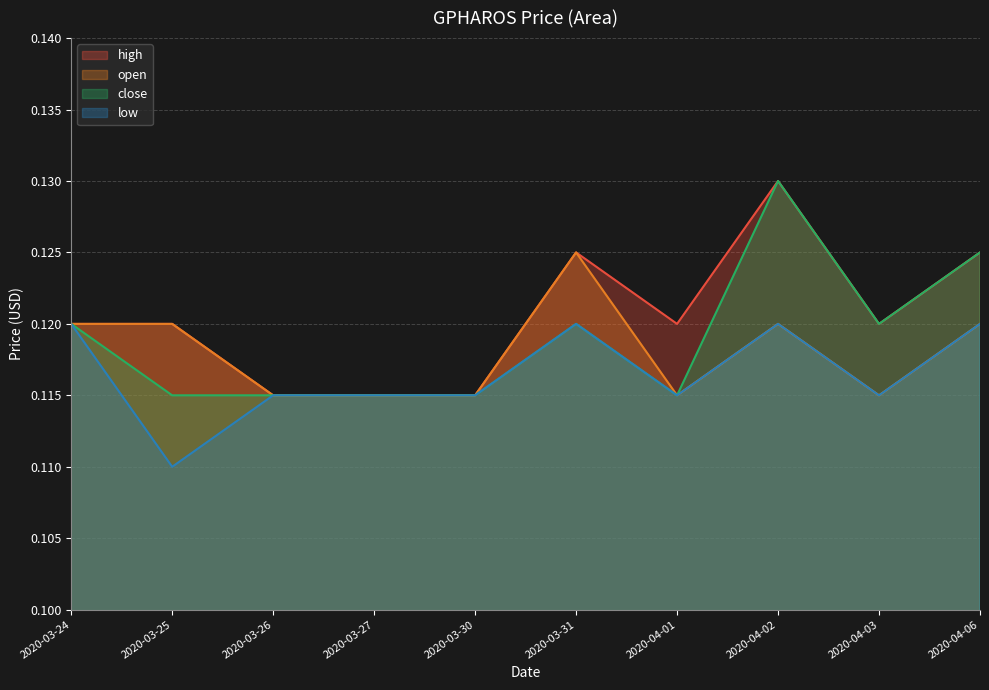

At which category is the sum across all series the highest?

2020-04-02